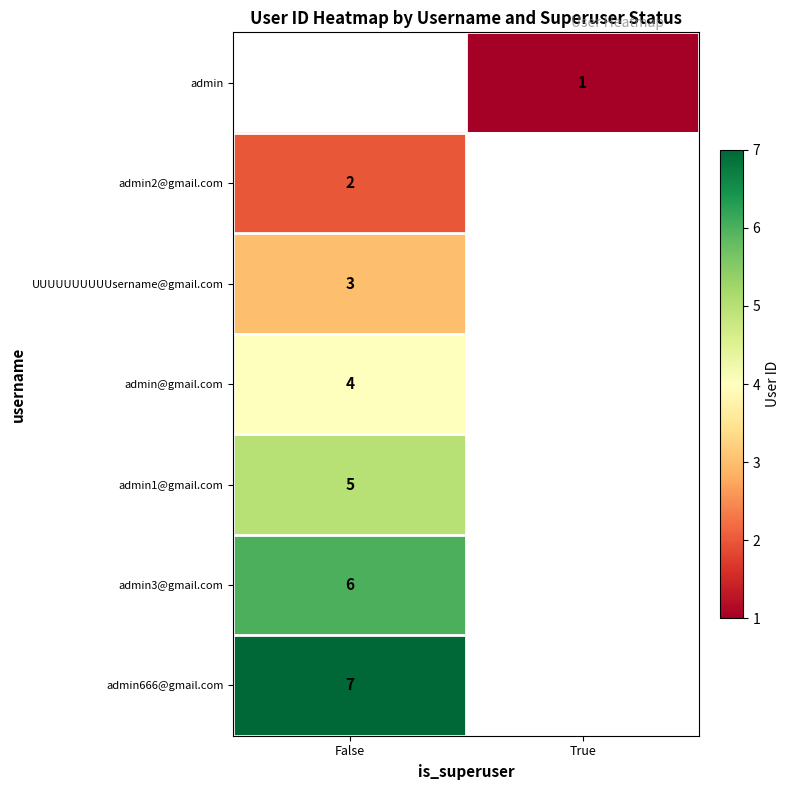

Between False and True, which is larger?

True